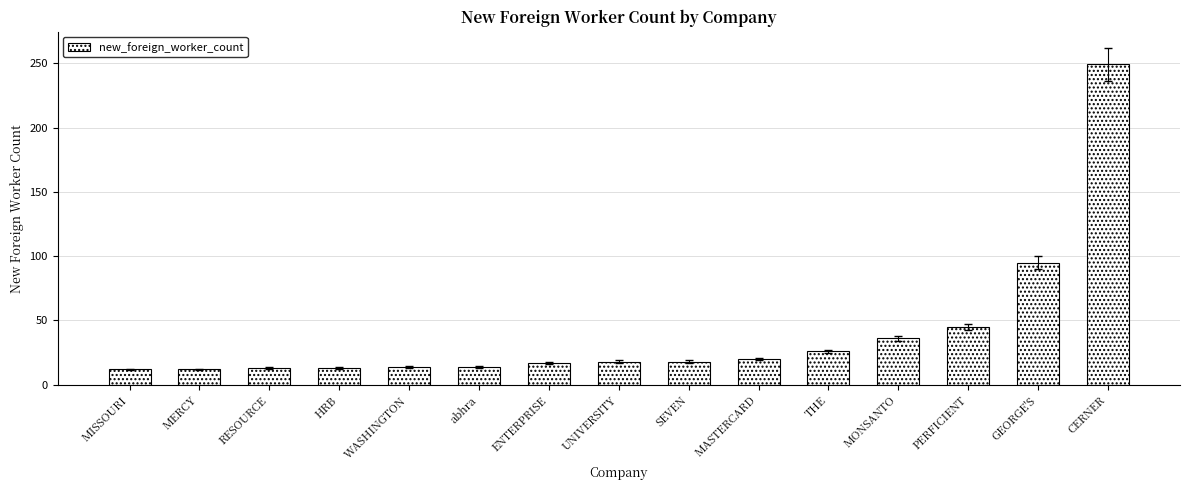

What is the change in value from HRB to MONSANTO?

+23